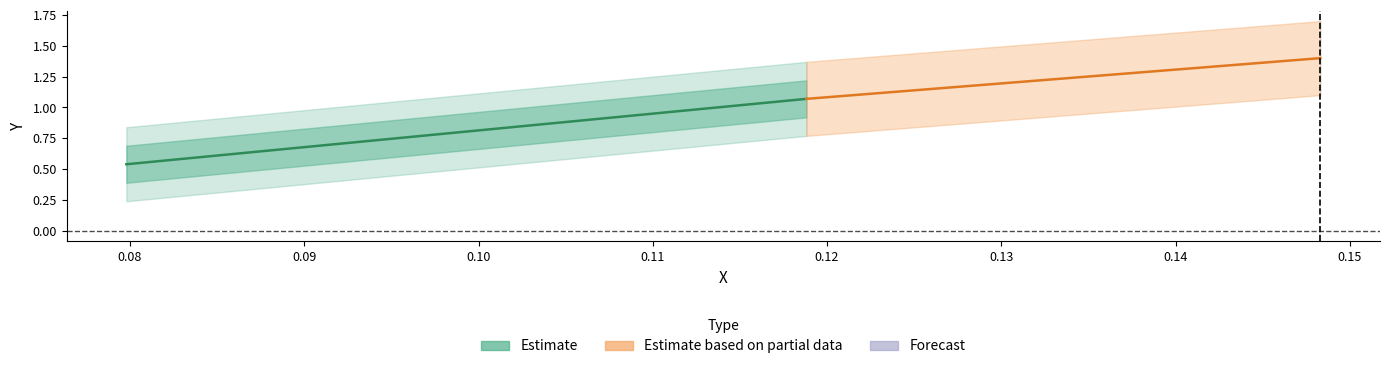

Rank the series by their average value, from lowest to highest.

Estimate, Estimate based on partial data